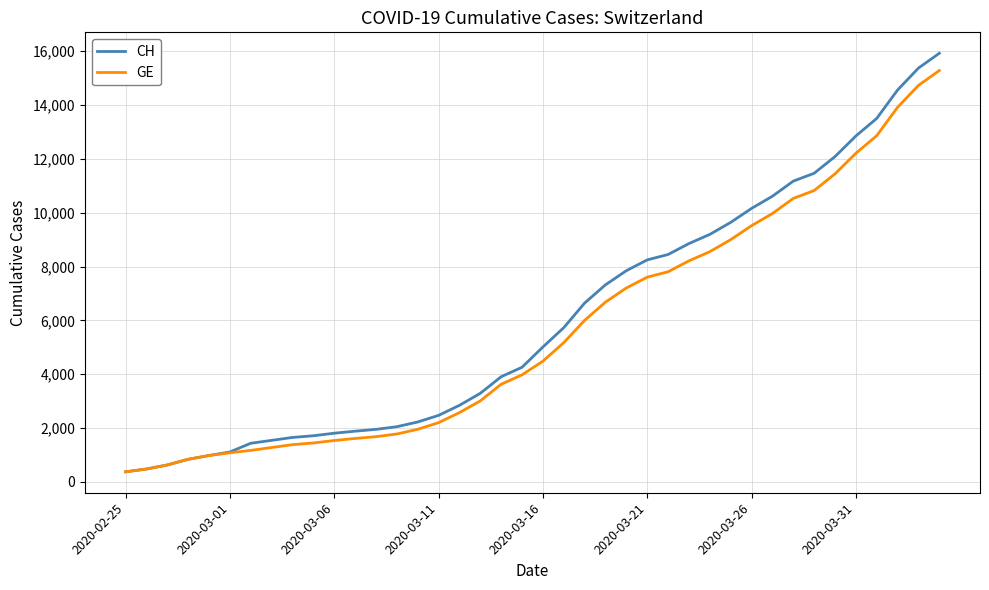

What is the lowest value of the CH series?

375